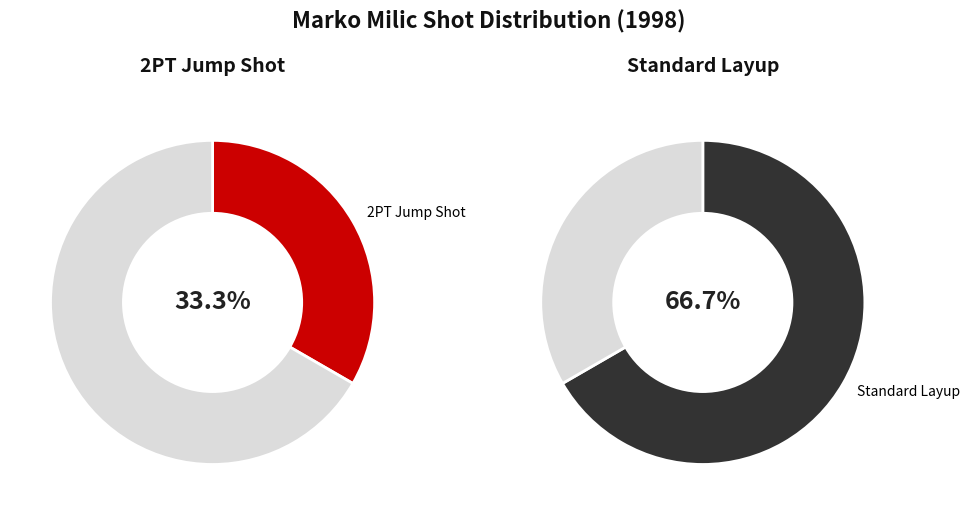

To the nearest percent, what portion does Standard Layup represent?

67%